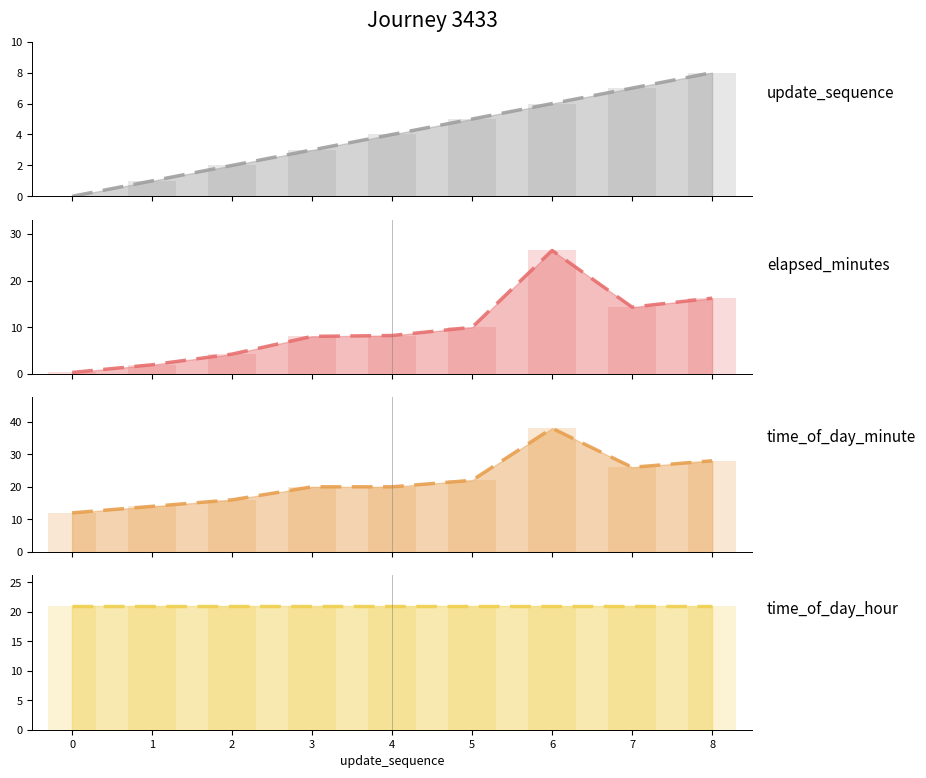

Which series has the largest total across all categories?

time_of_day_minute